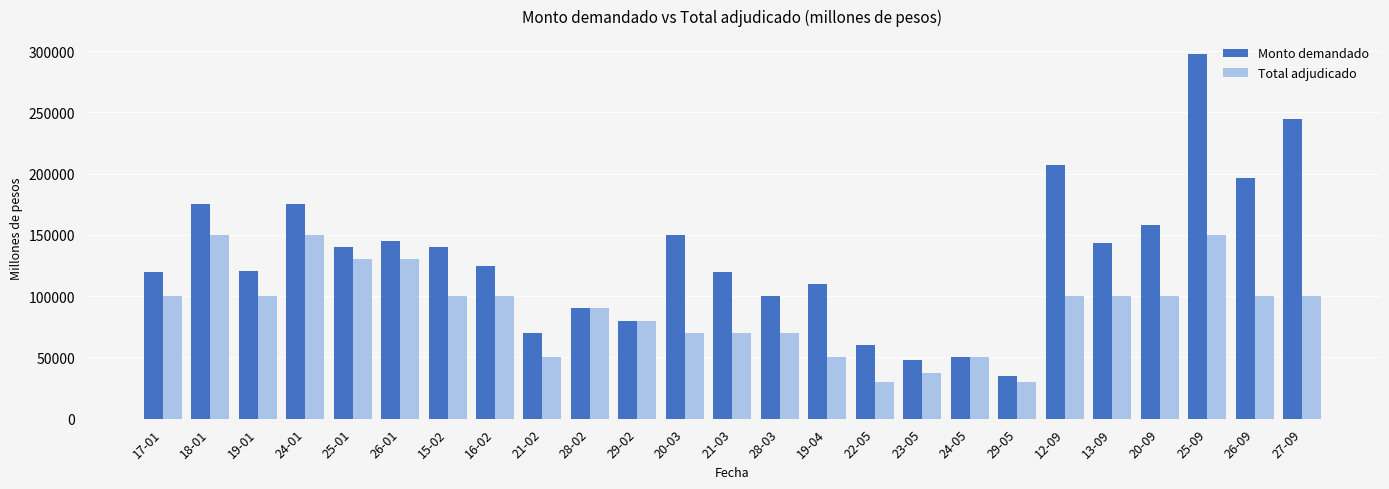

Are the bars horizontal?

No